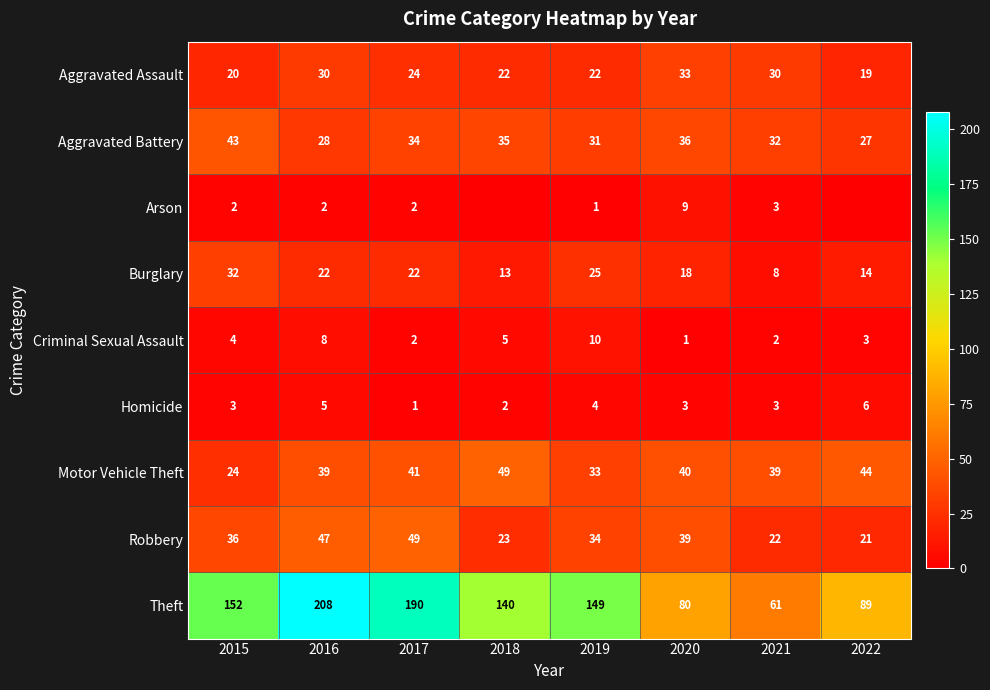

Is it true that Criminal Sexual Assault equals 3 at 2022?

True